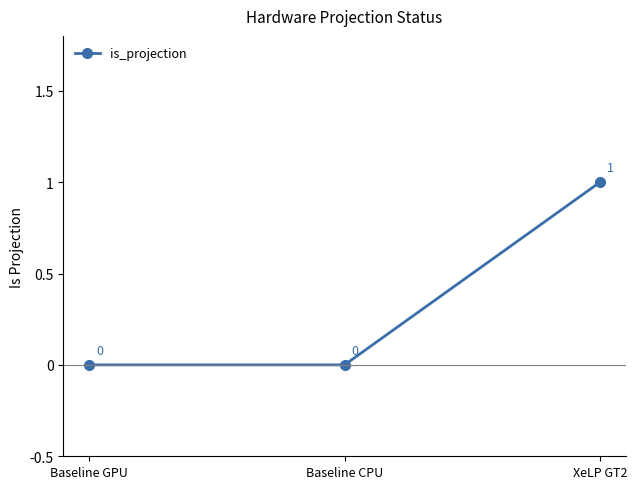

Count the values in the range 0 to 1.

3